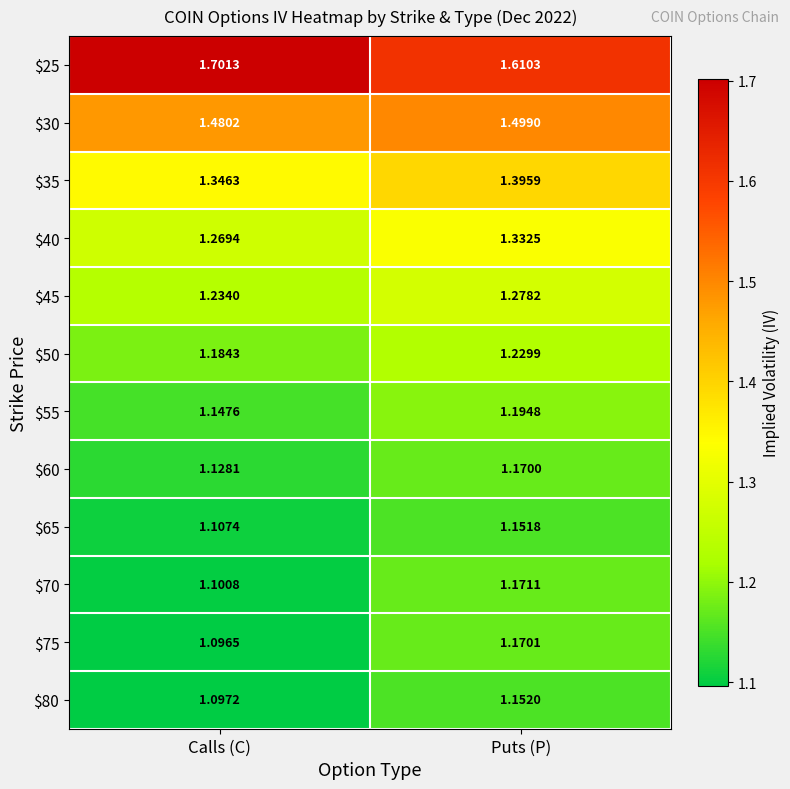

At Calls (C), list the series in order from largest to smallest.

$25, $30, $35, $40, $45, $50, $55, $60, $65, $70, $80, $75